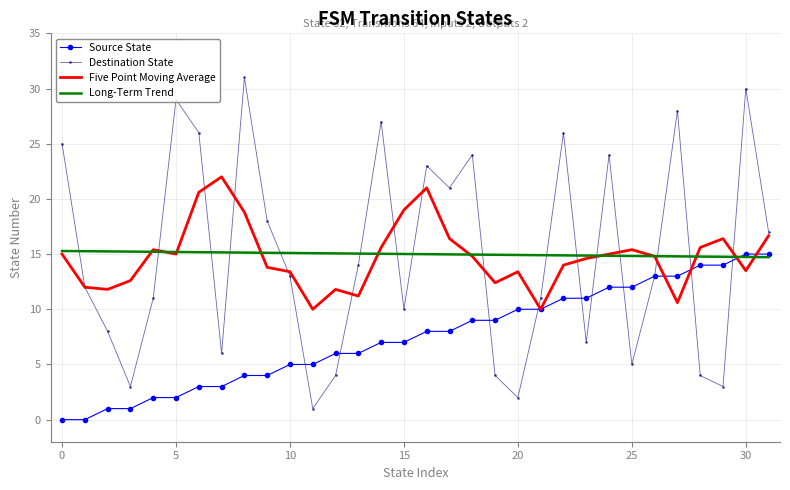

Which series has the widest spread of values?

Destination State